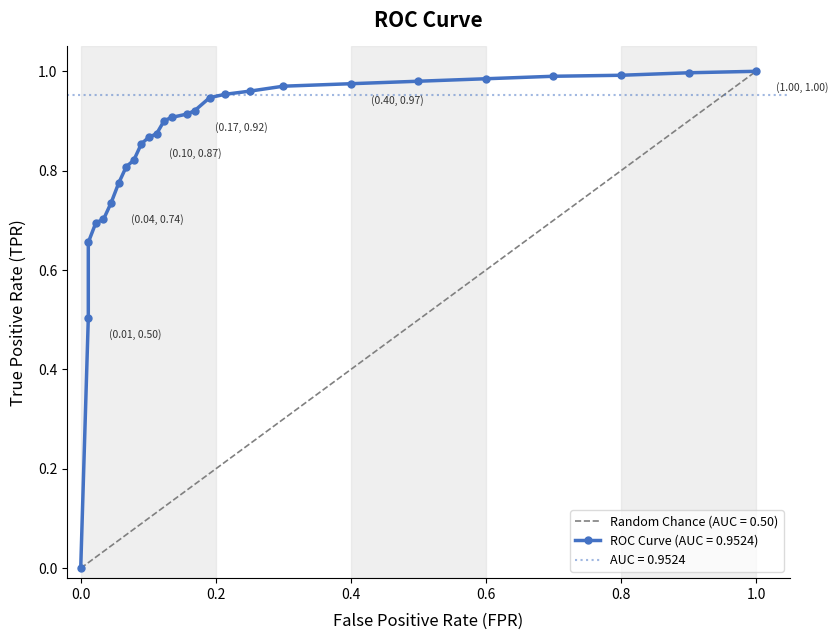

Which category has the lowest value across all series?

fpr